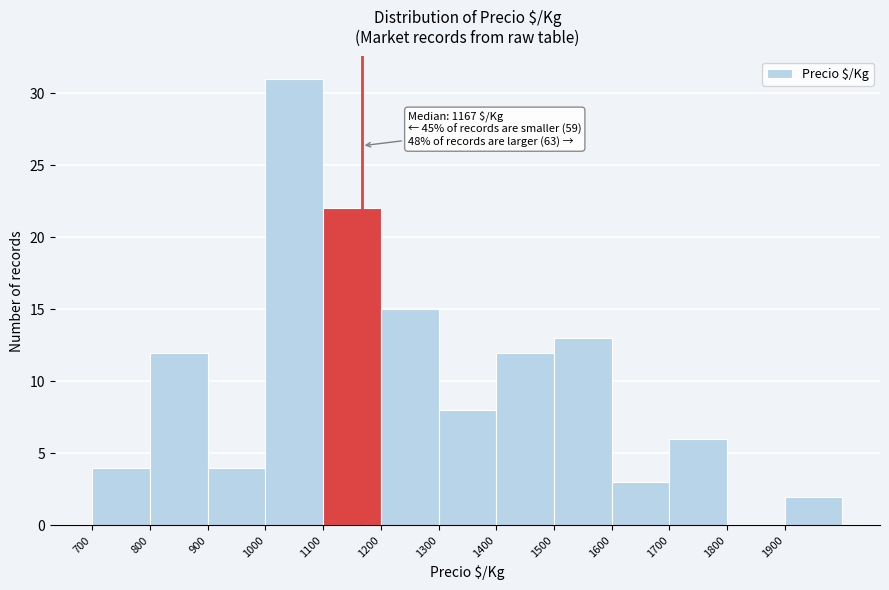

Which range on the x-axis has the tallest bar?

1000 to 1100